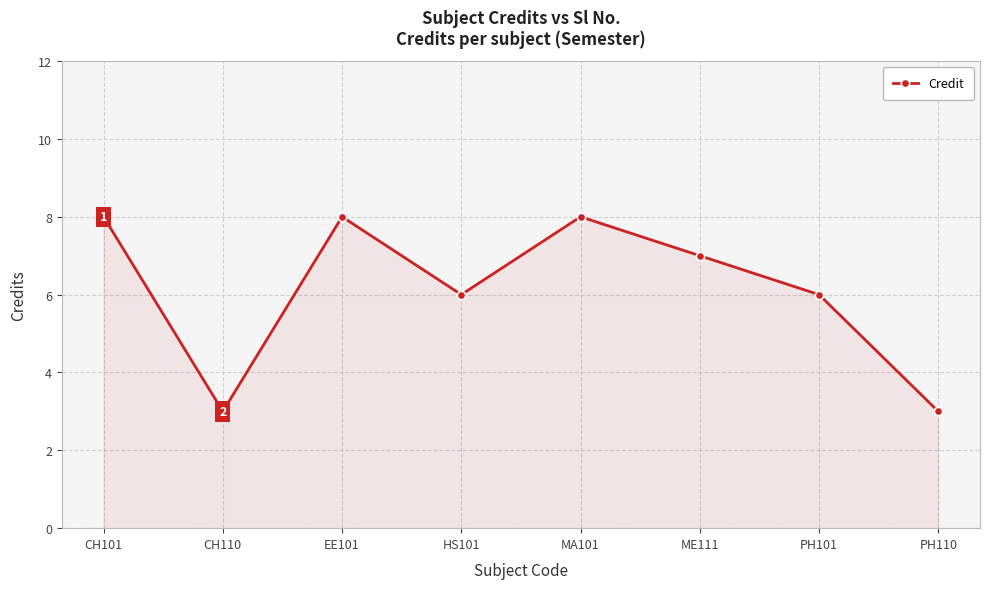

How many lines are shown in the chart?

1